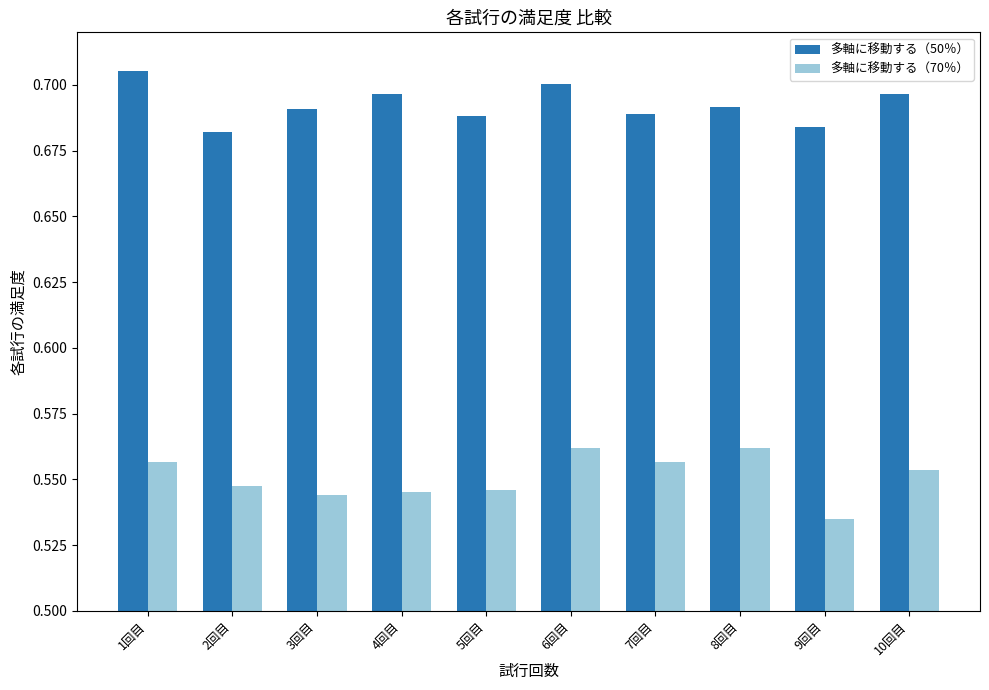

How many 多軸に移動する（70％） values are between 0 and 1?

10